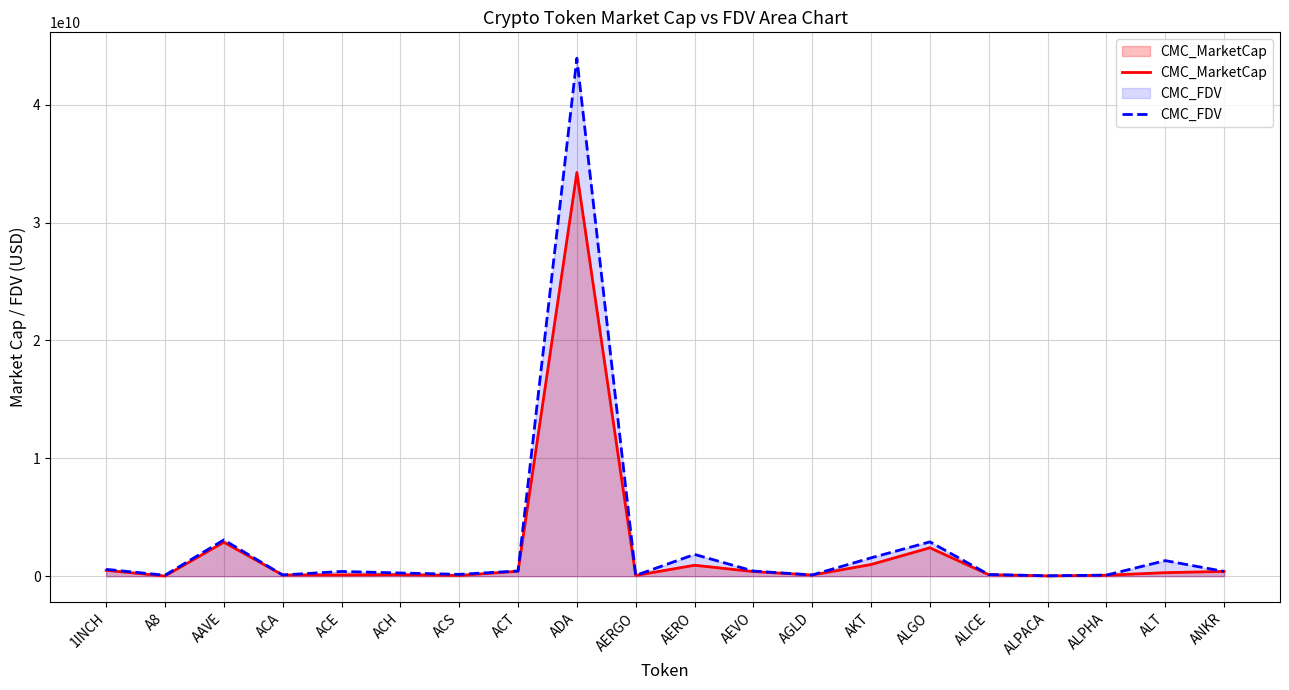

True or false: CMC_MarketCap and CMC_FDV cross at least once.

False